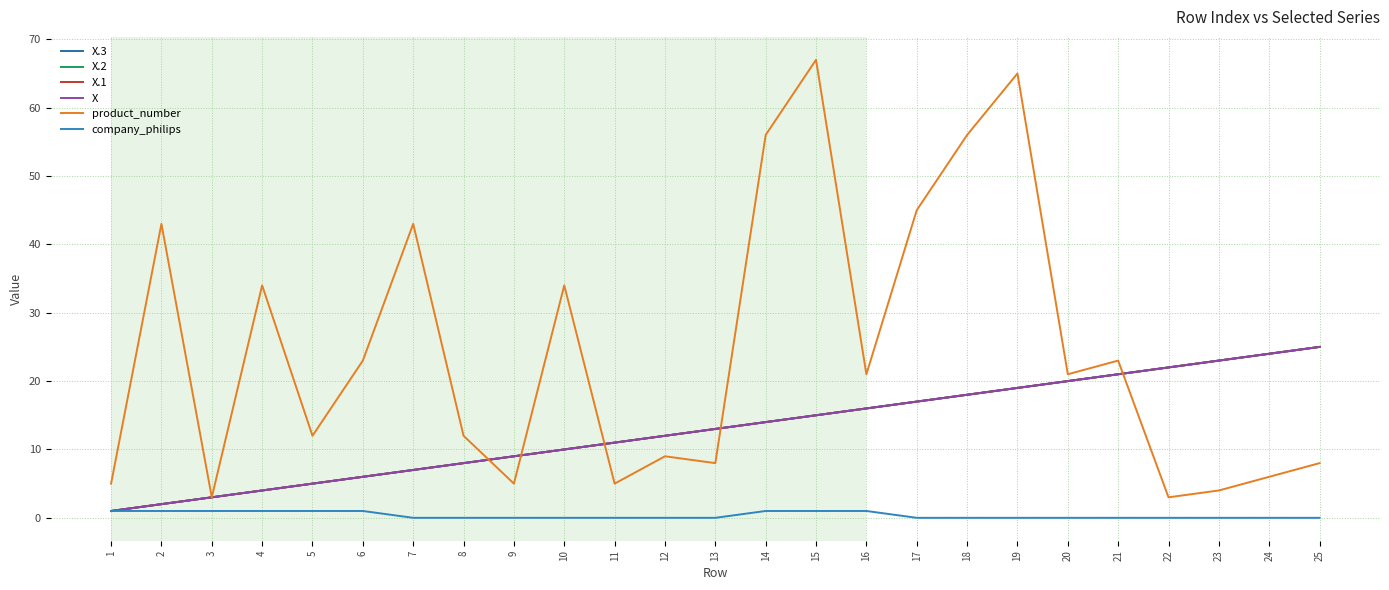

Reading left to right, list all the values displayed in this chart.

X.3: 1=1	2=2	3=3	4=4	5=5	6=6	7=7	8=8	9=9	10=10	11=11	12=12	13=13	14=14	15=15	16=16	17=17	18=18	19=19	20=20	21=21	22=22	23=23	24=24	25=25
X.2: 1=1	2=2	3=3	4=4	5=5	6=6	7=7	8=8	9=9	10=10	11=11	12=12	13=13	14=14	15=15	16=16	17=17	18=18	19=19	20=20	21=21	22=22	23=23	24=24	25=25
X.1: 1=1	2=2	3=3	4=4	5=5	6=6	7=7	8=8	9=9	10=10	11=11	12=12	13=13	14=14	15=15	16=16	17=17	18=18	19=19	20=20	21=21	22=22	23=23	24=24	25=25
X: 1=1	2=2	3=3	4=4	5=5	6=6	7=7	8=8	9=9	10=10	11=11	12=12	13=13	14=14	15=15	16=16	17=17	18=18	19=19	20=20	21=21	22=22	23=23	24=24	25=25
product_number: 1=5	2=43	3=3	4=34	5=12	6=23	7=43	8=12	9=5	10=34	11=5	12=9	13=8	14=56	15=67	16=21	17=45	18=56	19=65	20=21	21=23	22=3	23=4	24=6	25=8
company_philips: 1=1	2=1	3=1	4=1	5=1	6=1	7=0	8=0	9=0	10=0	11=0	12=0	13=0	14=1	15=1	16=1	17=0	18=0	19=0	20=0	21=0	22=0	23=0	24=0	25=0